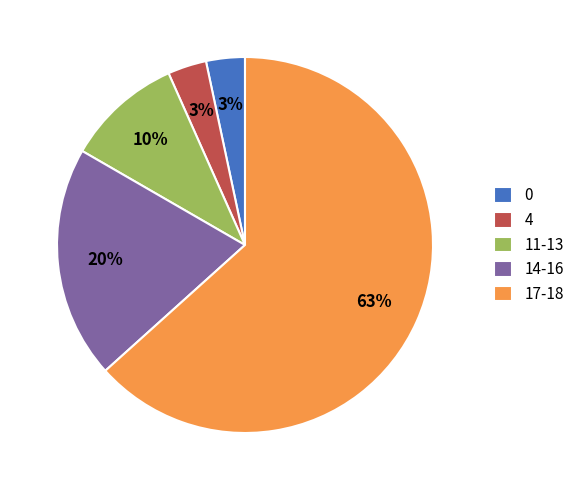

True or false: 11-13 accounts for 16% of the total.

False